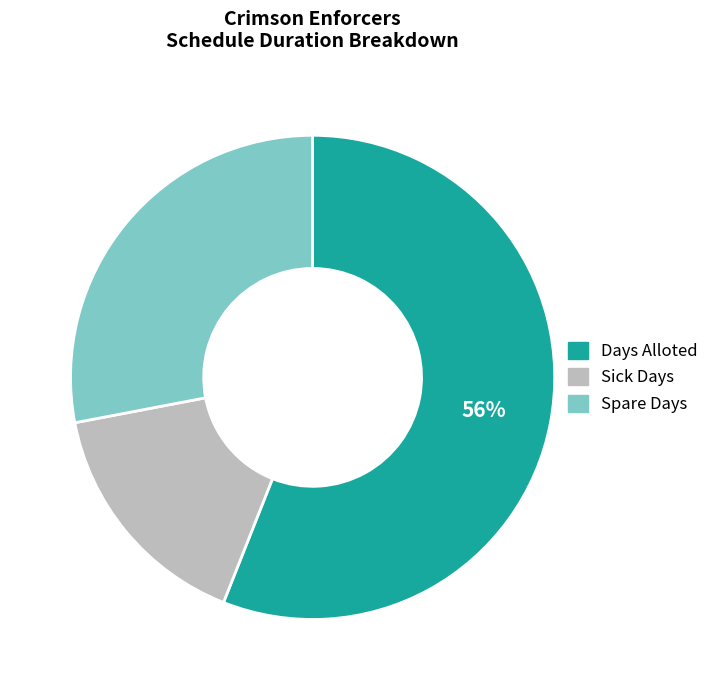

To the nearest percent, what is the average slice percentage?

33%